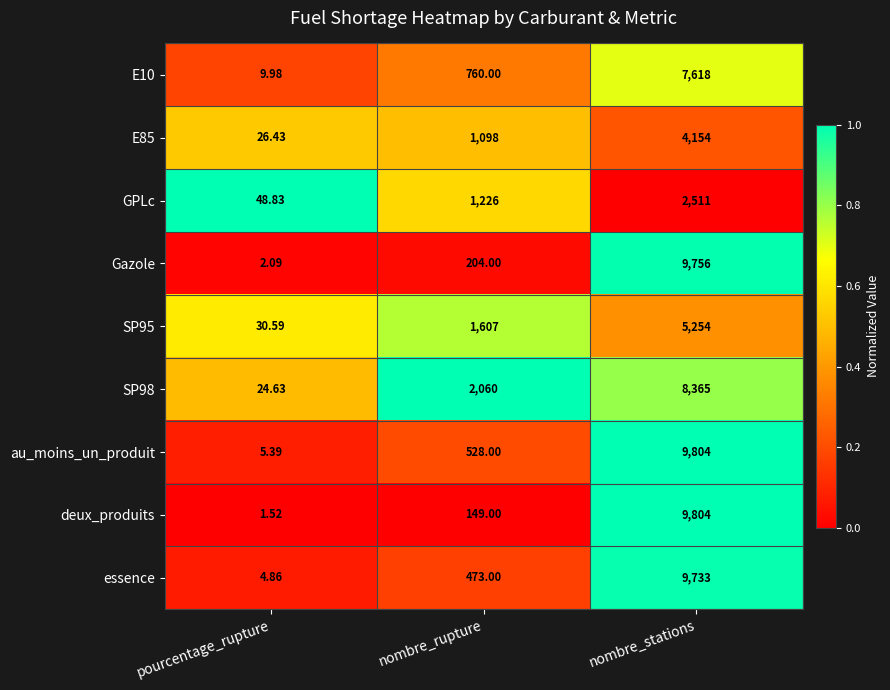

At which category is the sum across all series the highest?

nombre_stations